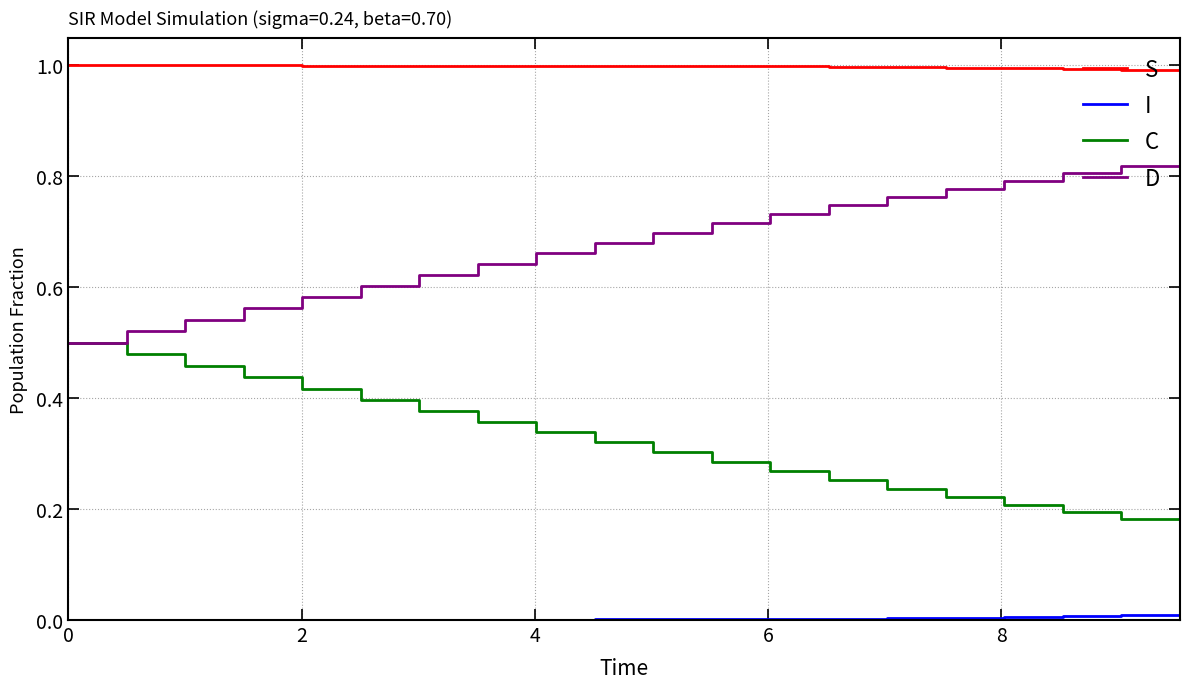

What is the average value of the S series?

1.0